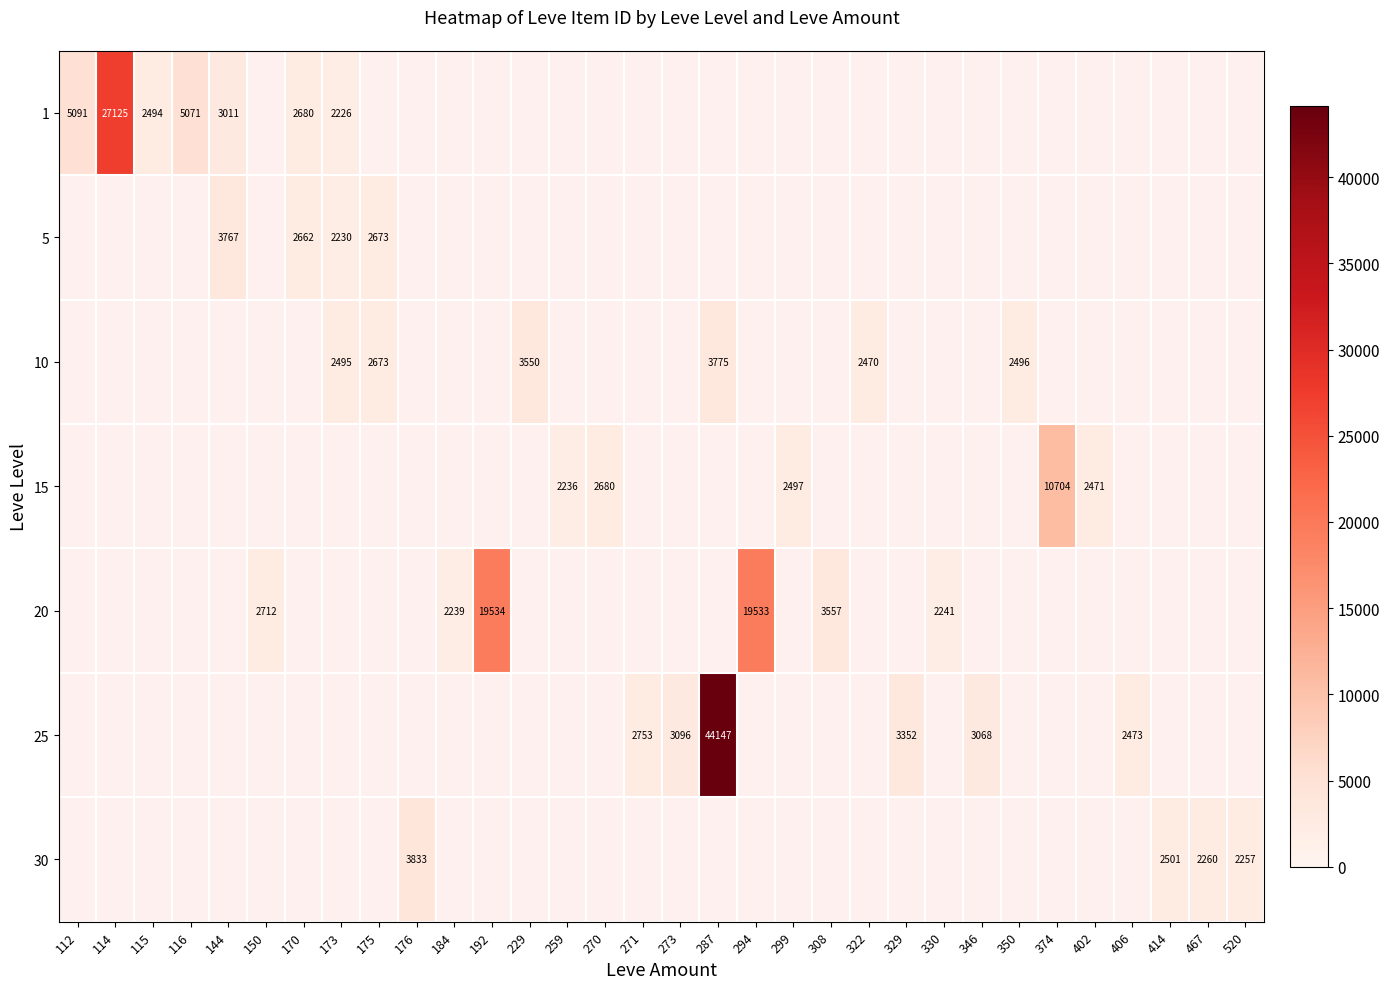

Is it true that 25 equals 3352 at 329?

True